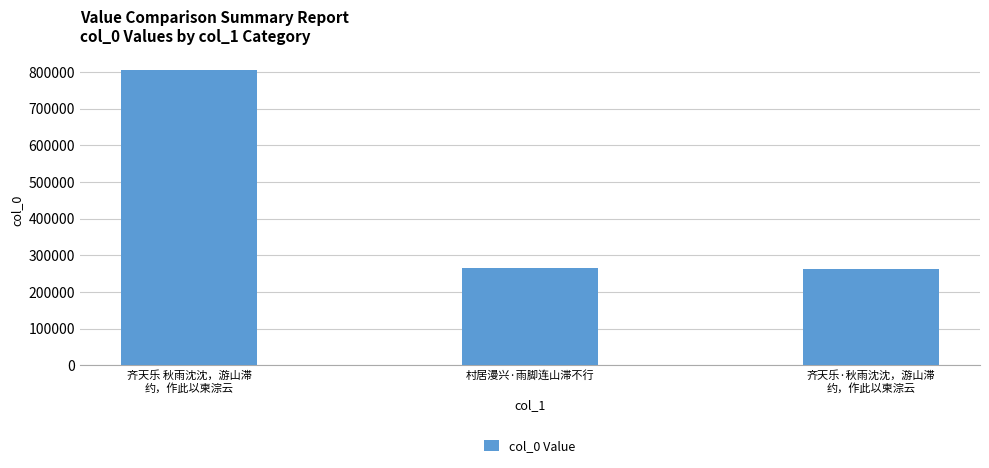

True or false: the data shows 77754 at 村居漫兴·雨脚连山滞不行.

False